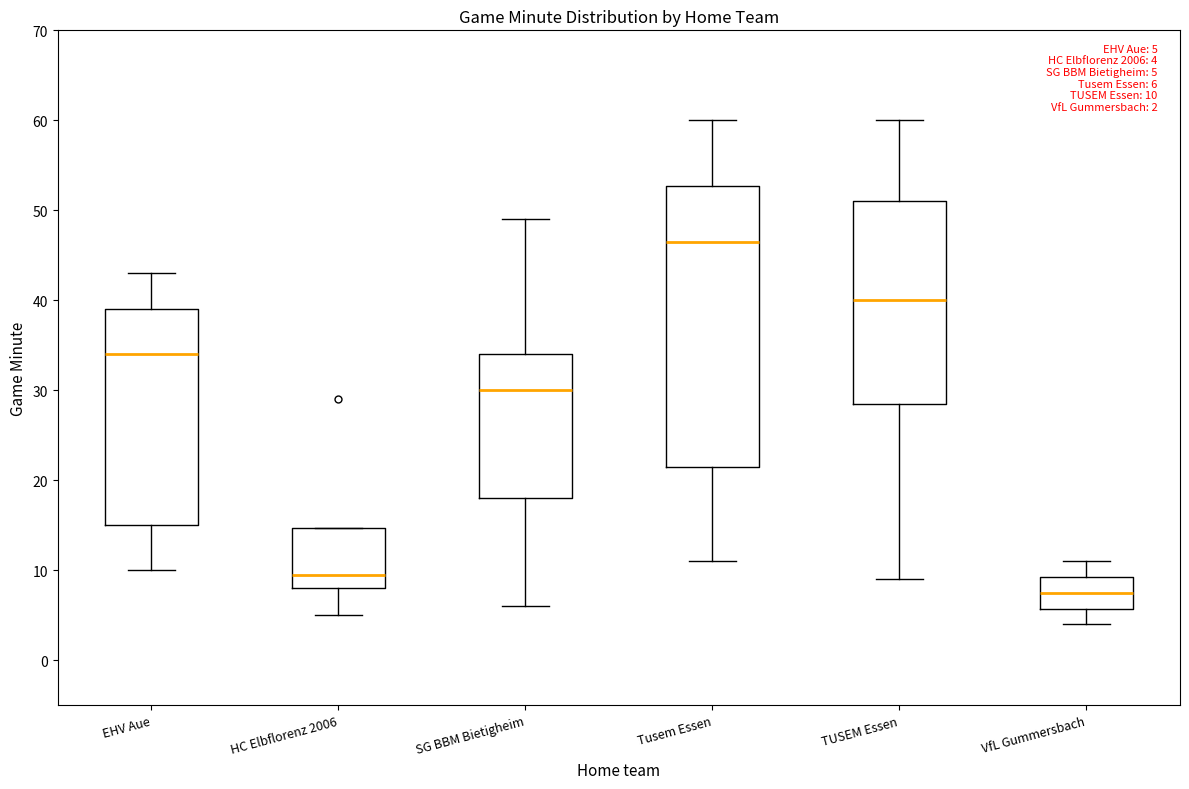

Which box's median line is the lowest?

VfL Gummersbach